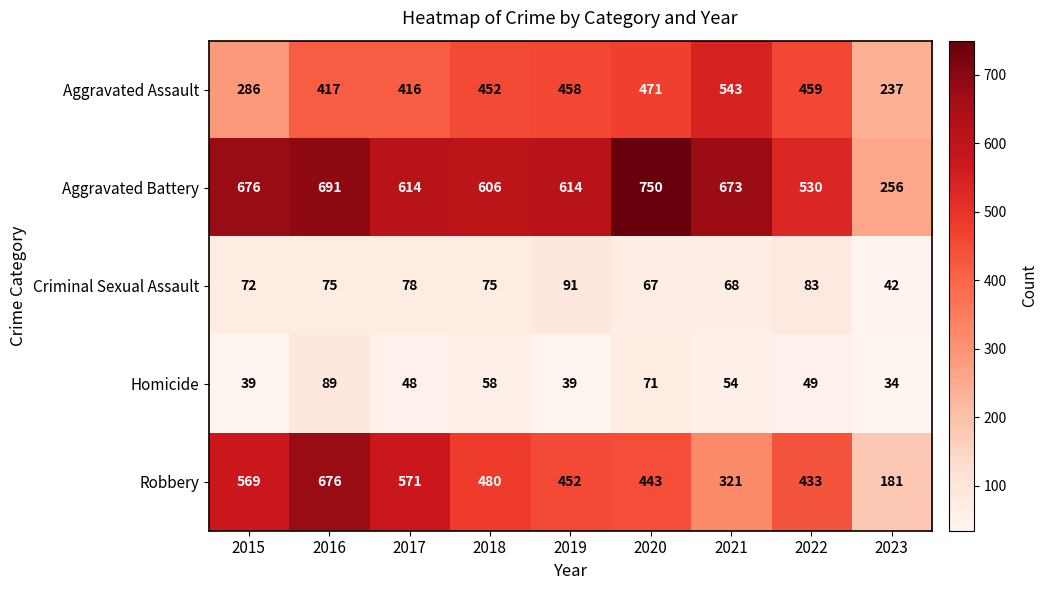

At which category does the chart reach its peak across all series?

2020